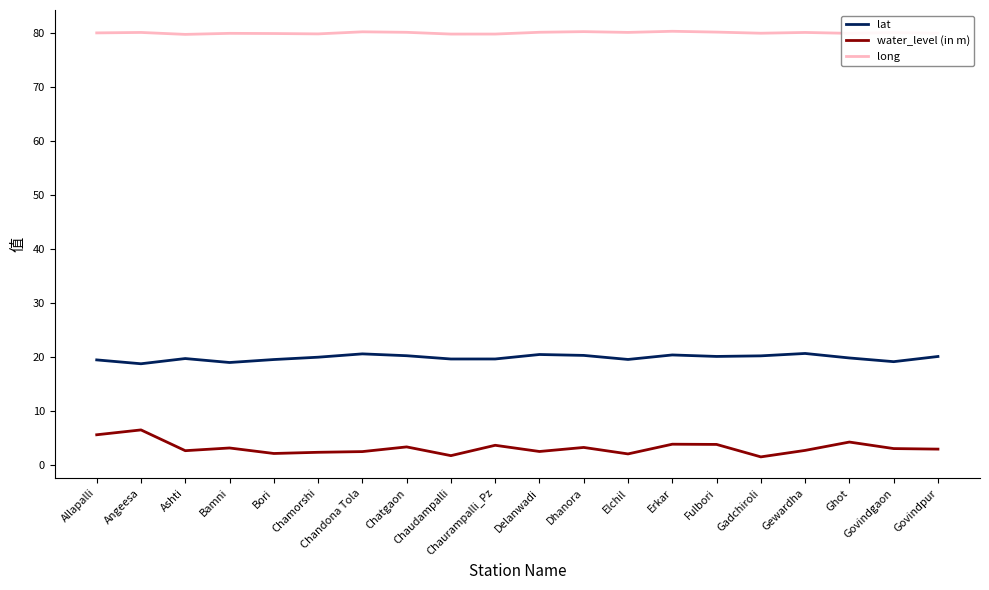

True or false: water_level (in m) and long intersect in this chart.

False